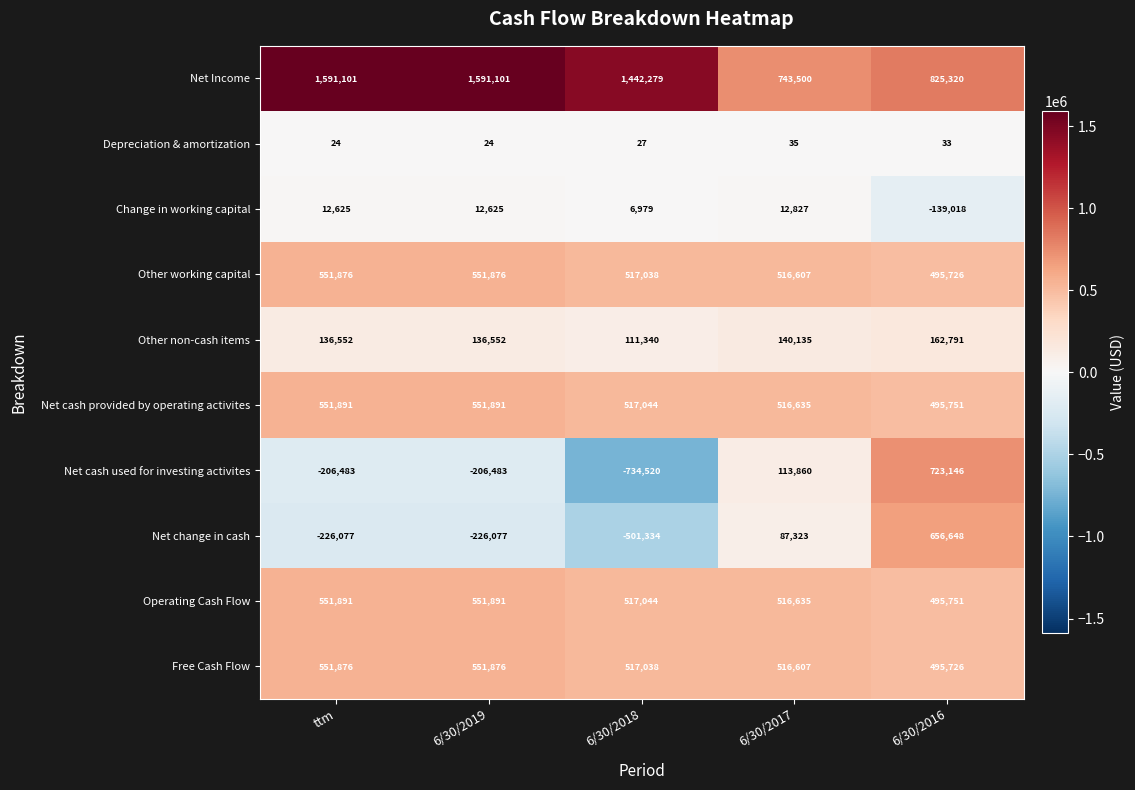

At which label is Other working capital closest to 523801?

6/30/2018